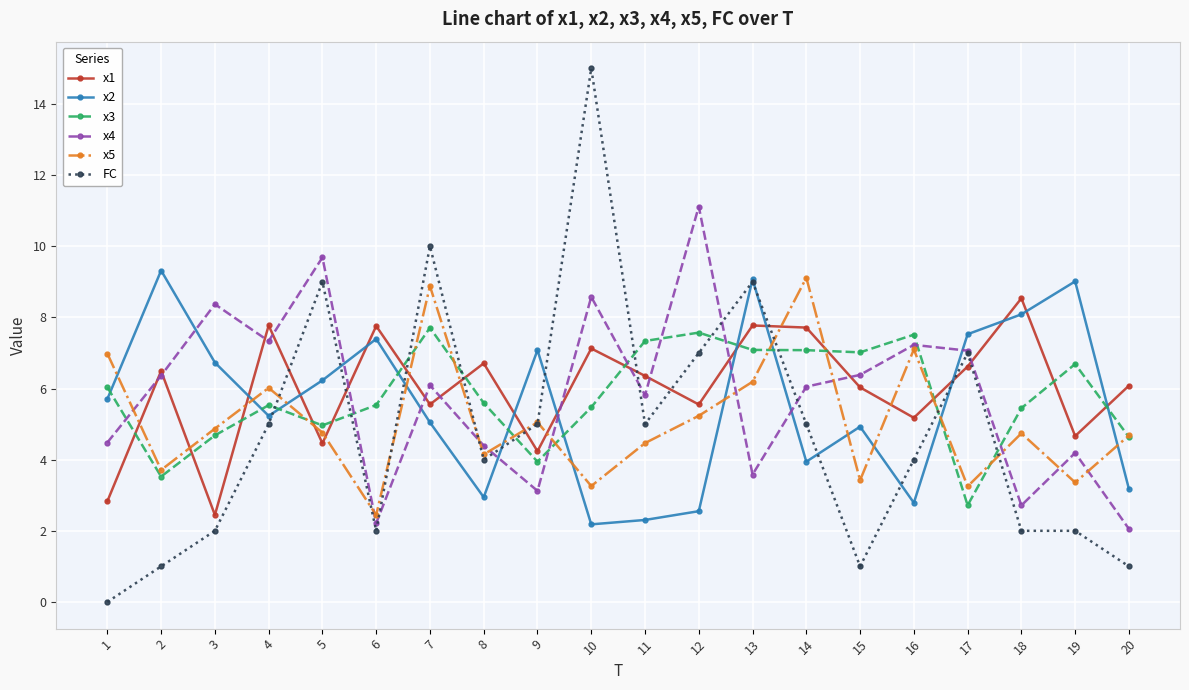

What is the sum of all x1 values?

119.9